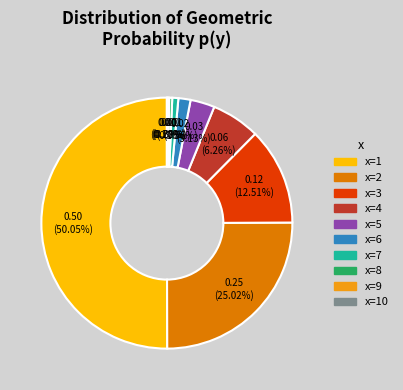

How many slices are in this pie chart?

10